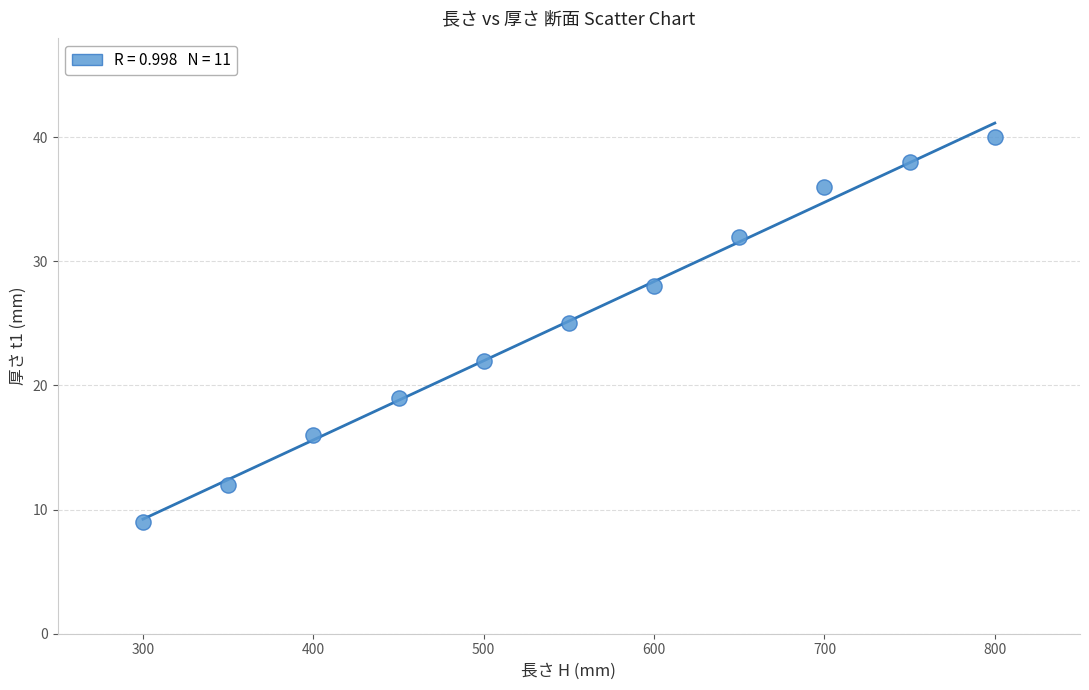

What is the range of X values (max minus min)?

500